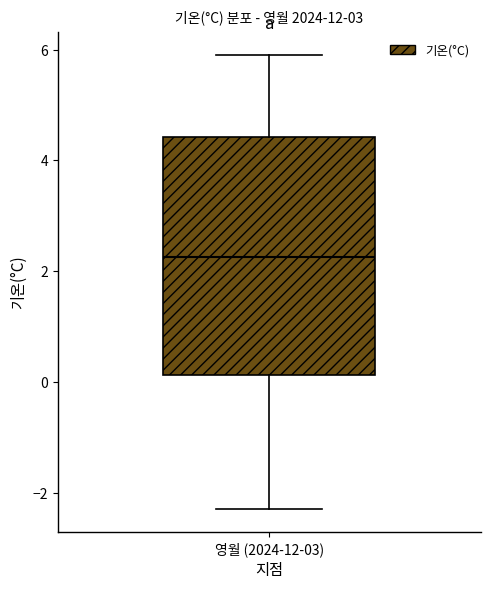

Read this box plot against the y-axis: the position of the median line, the range covered by the box, and the ends of both whiskers. The values are not printed on the chart, so give them approximately, as read against the axis.

median 2.2, box 0.2 to 4.4, whiskers -2.2 to 6.0